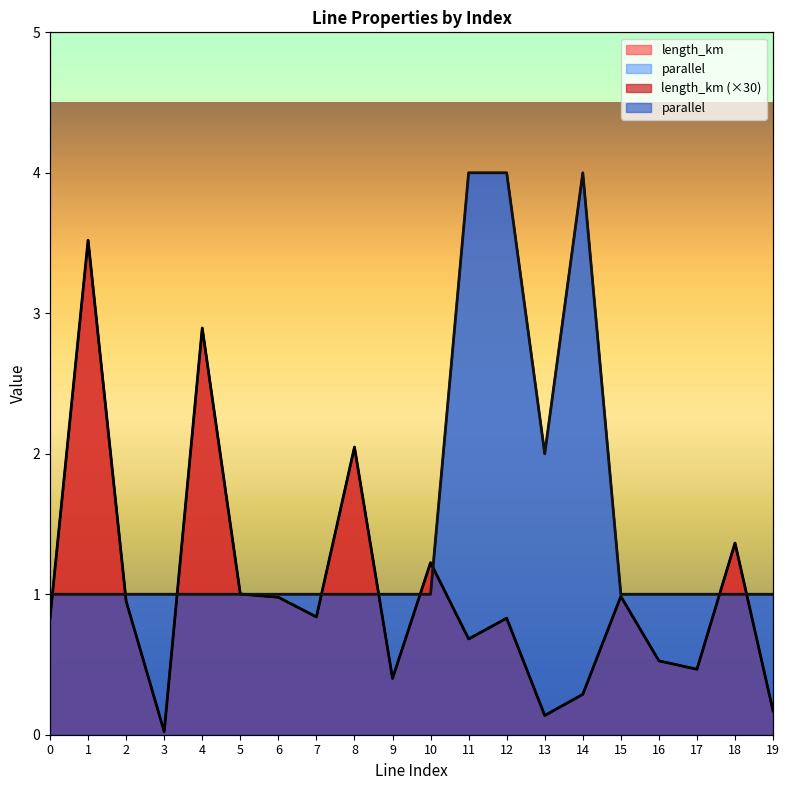

How many data points in parallel are above 1?

4